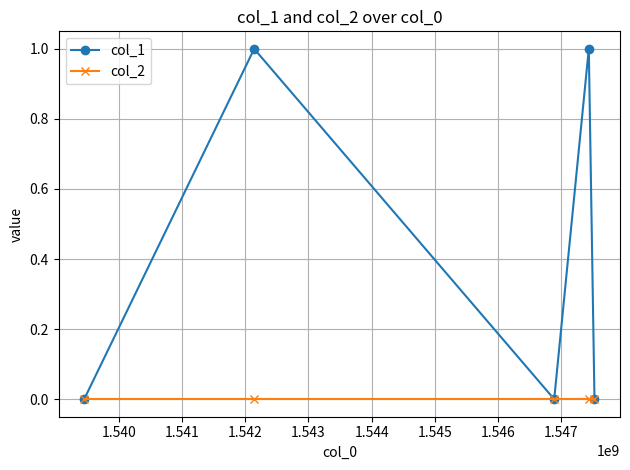

Reading right to left, transcribe all the data shown in this chart.

col_1: 0	1	0	1	0
col_2: 0	0	0	0	0